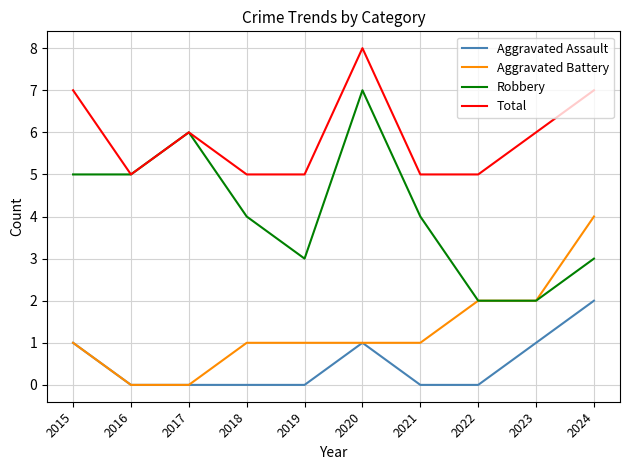

At which label does Aggravated Assault reach its peak?

2024